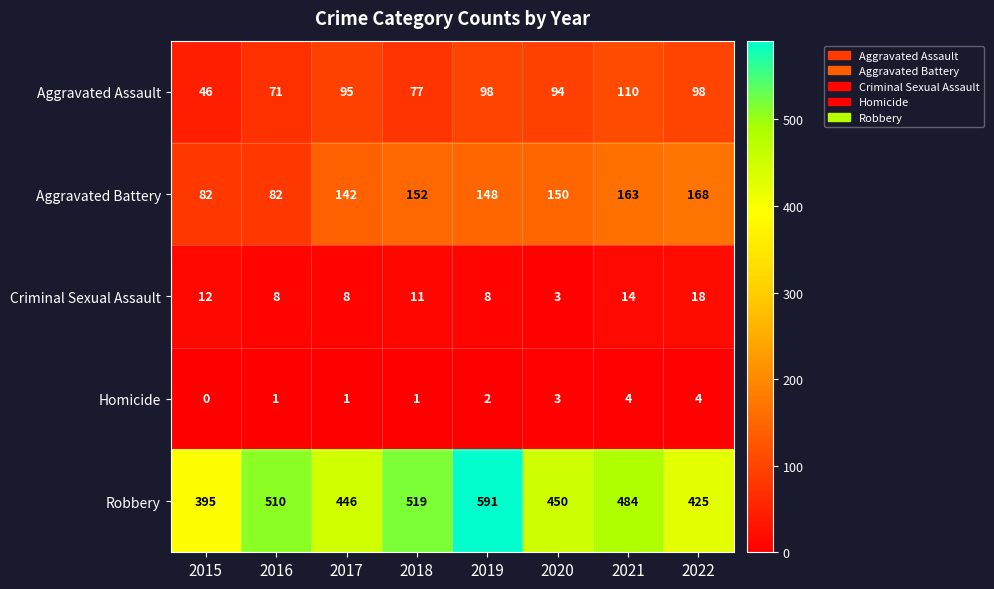

The value of Aggravated Battery at 2015 is 82. True or false?

True